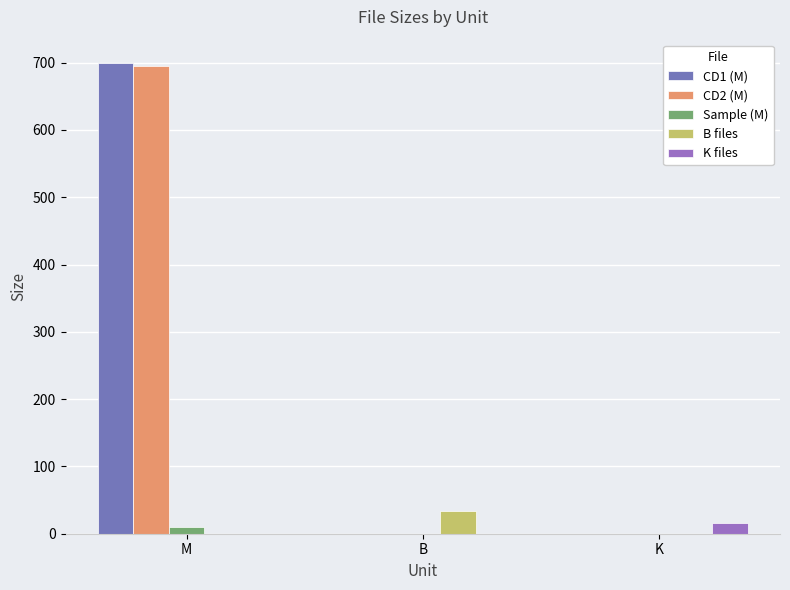

Reading left to right, what are all the values shown in this chart?

CD1 (M): 699.3	0.0	0.0
CD2 (M): 695.7	0.0	0.0
Sample (M): 9.7	0.0	0.0
B files: 0.0	34.0	0.0
K files: 0.0	0.0	15.8